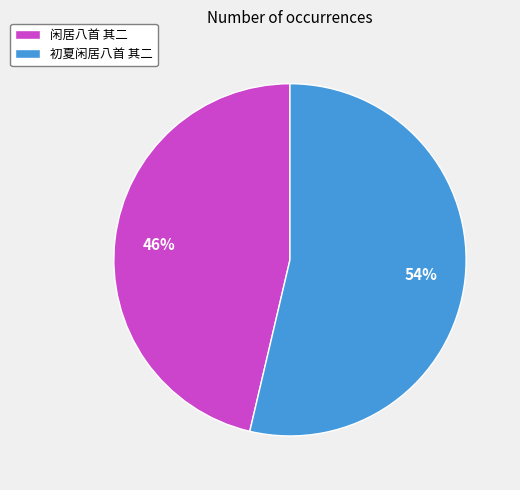

Does any single category account for the majority?

Yes